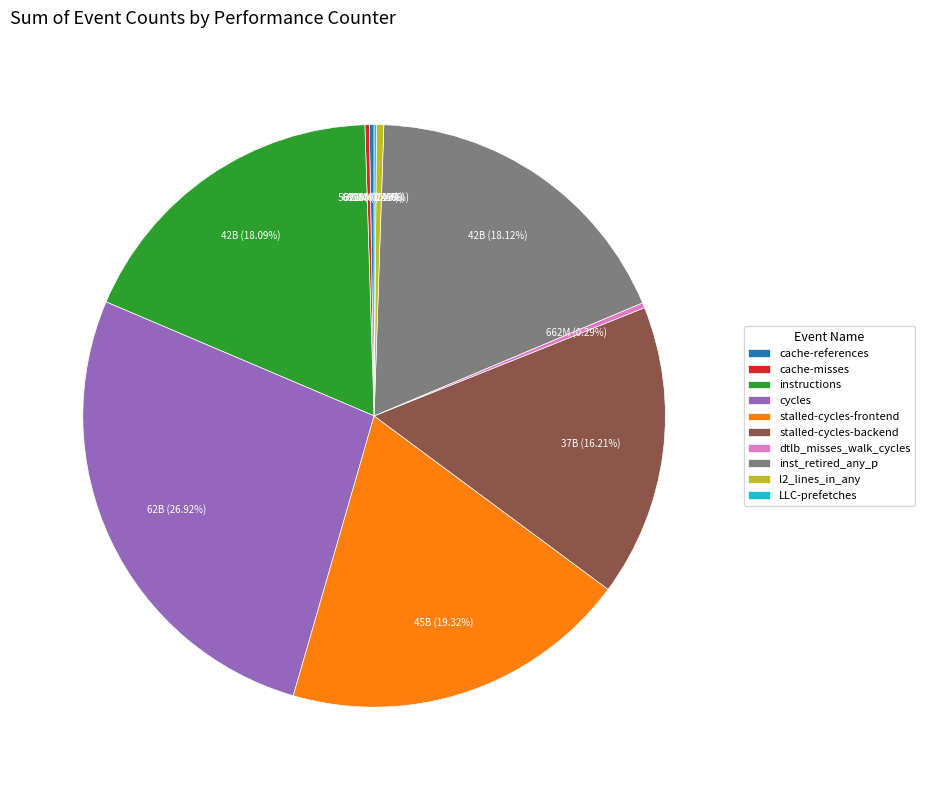

Is dtlb_misses_walk_cycles the majority of the pie?

No